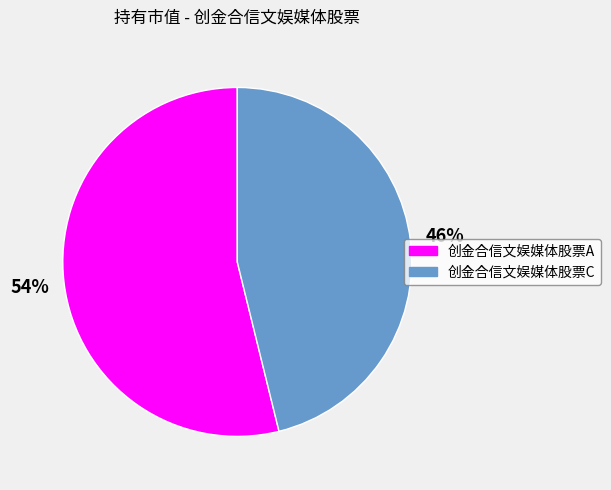

How many slices are in this pie chart?

2